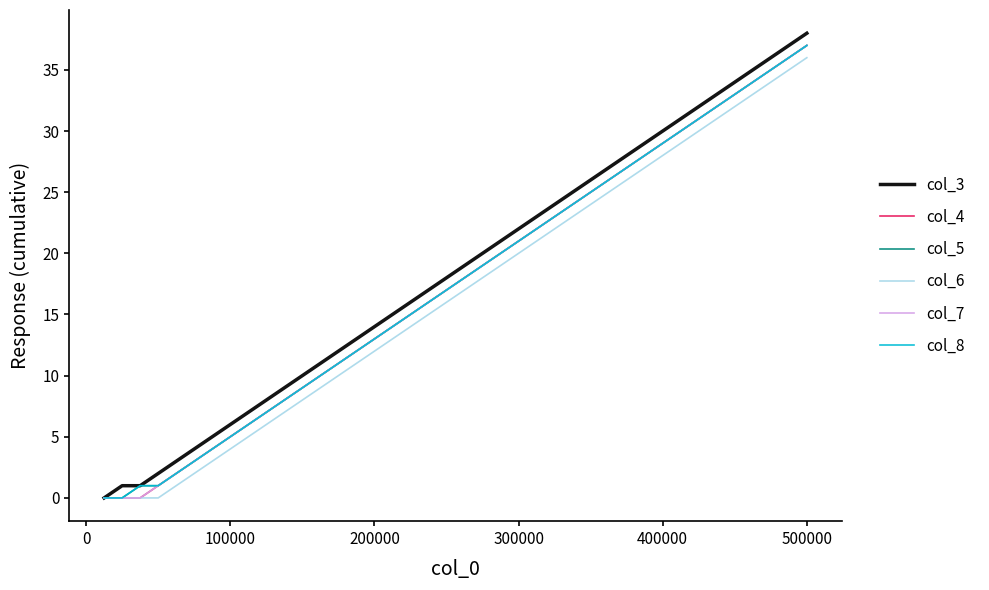

What is the sum of all col_6 values?

666